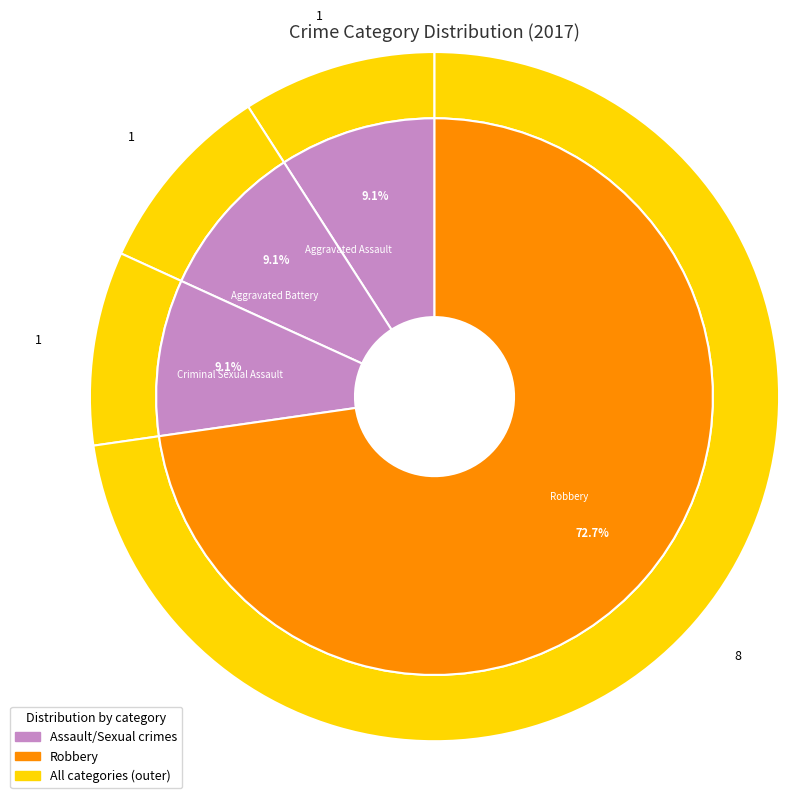

Which slice represents more than half of the pie?

Robbery